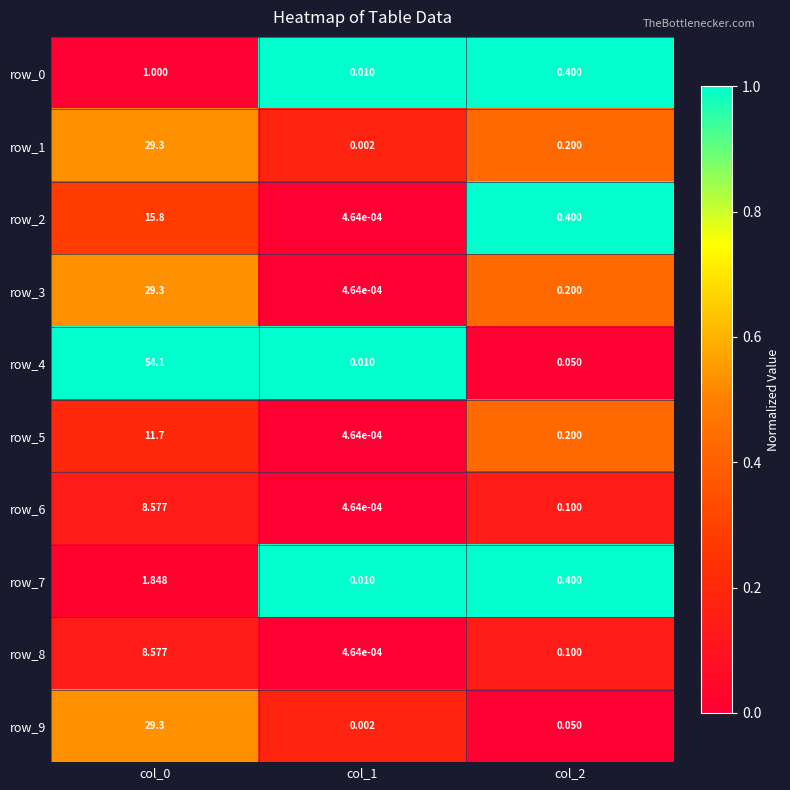

Is the value of row_8 at col_0 greater than the value of row_9 at col_2?

Yes